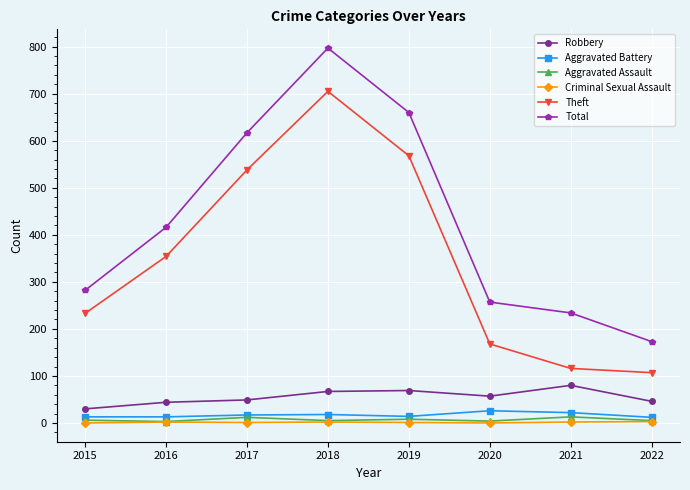

What are all the series names shown in the legend?

Robbery, Aggravated Battery, Aggravated Assault, Criminal Sexual Assault, Theft, Total